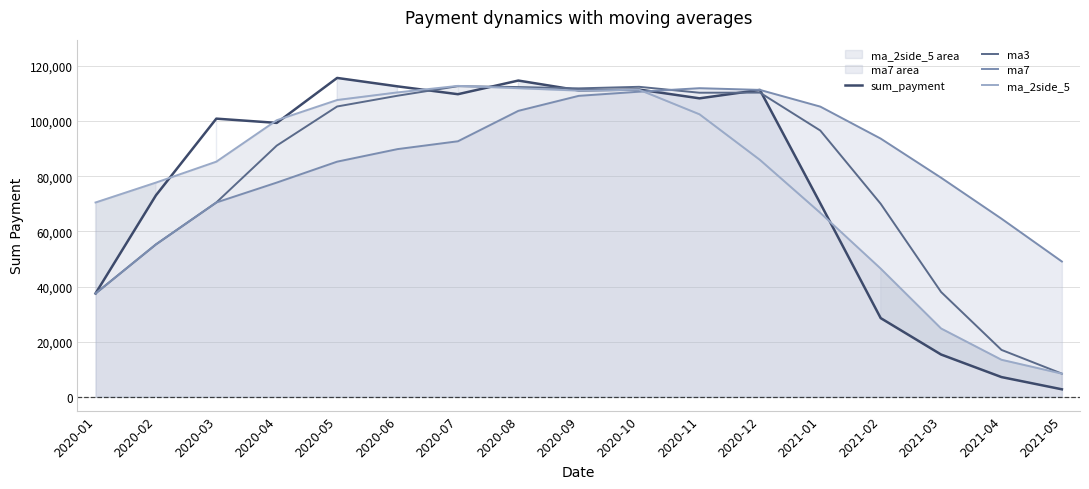

Between 2021-05 and 2020-01, which is larger?

2020-01